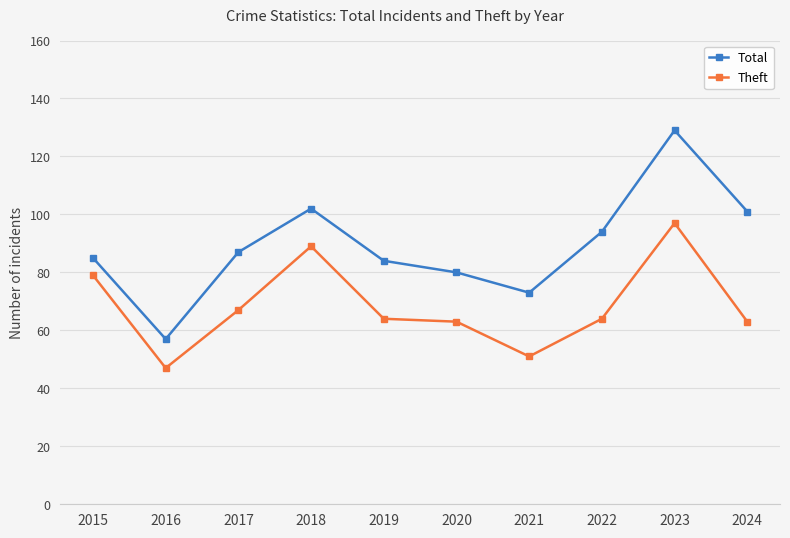

What is the approximate value of Theft at 2017, to the nearest 5?

65